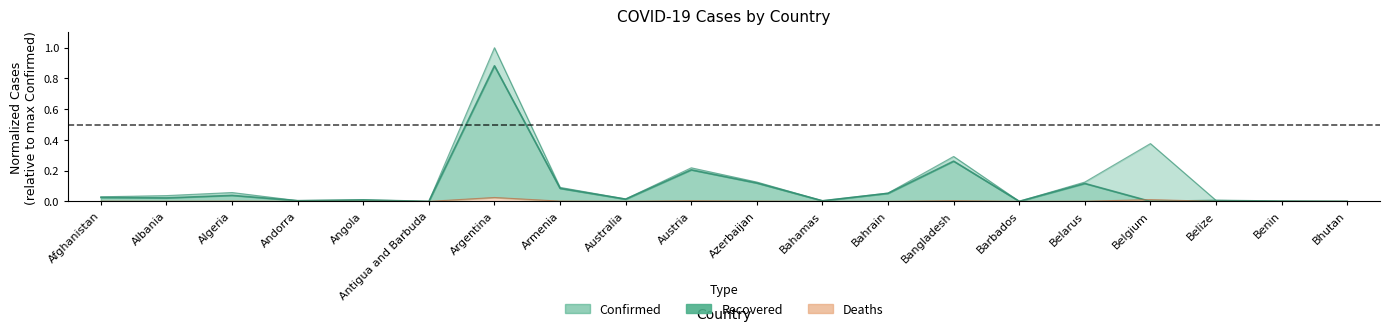

At which category does the chart reach its minimum across all series?

Belgium